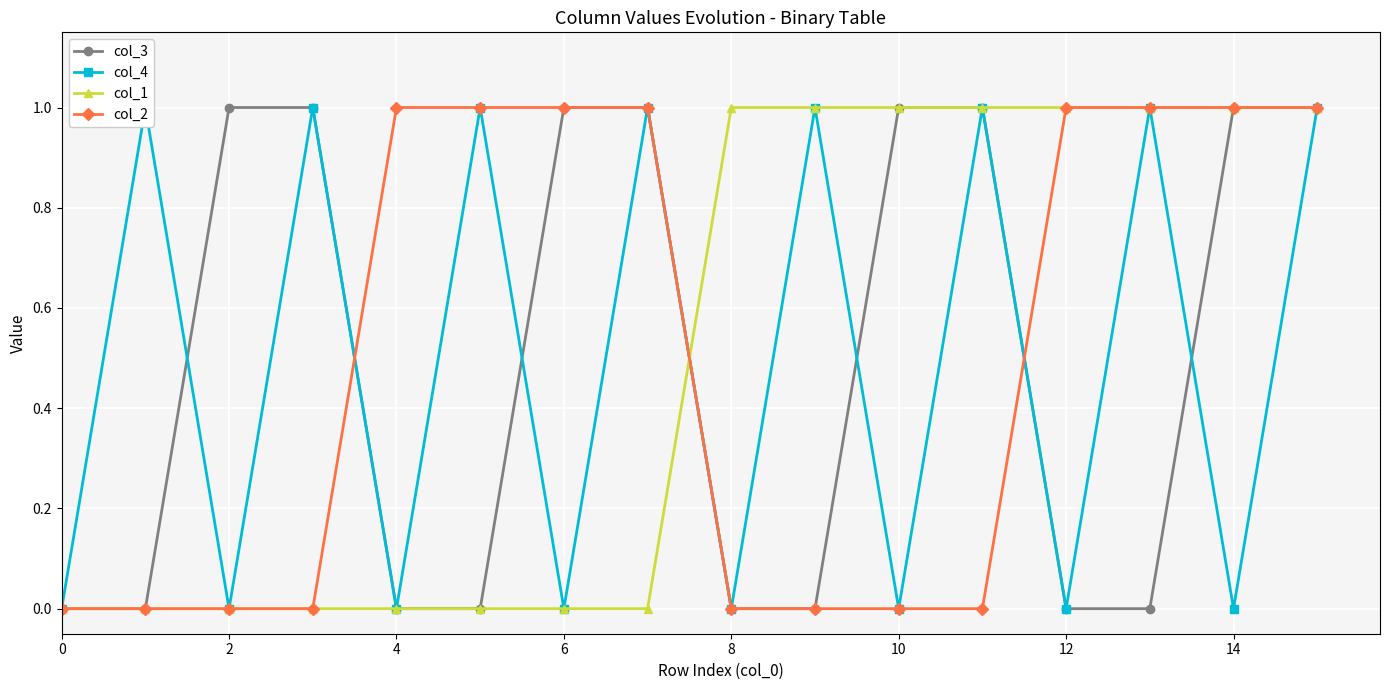

Which series has the widest spread of values?

col_3